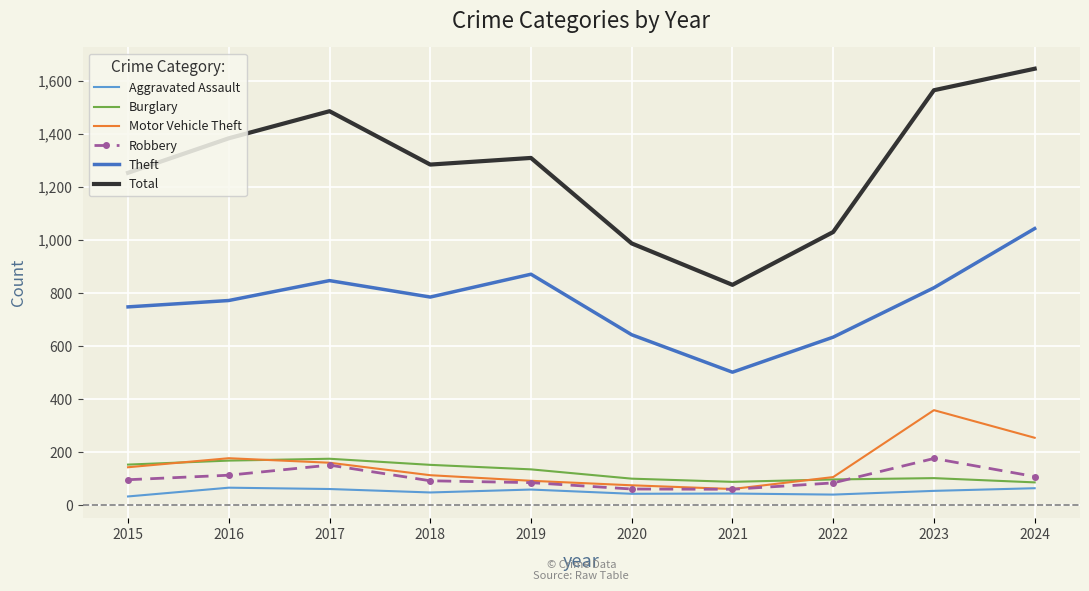

Where is the first local maximum for Motor Vehicle Theft?

2016